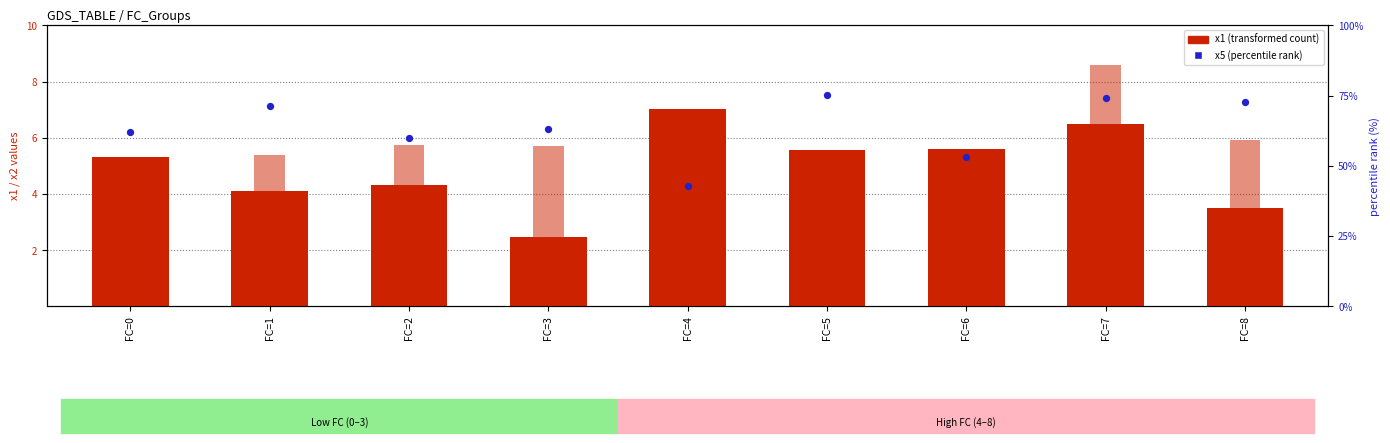

Which series contains the highest Y value?

x5 (percentile rank)